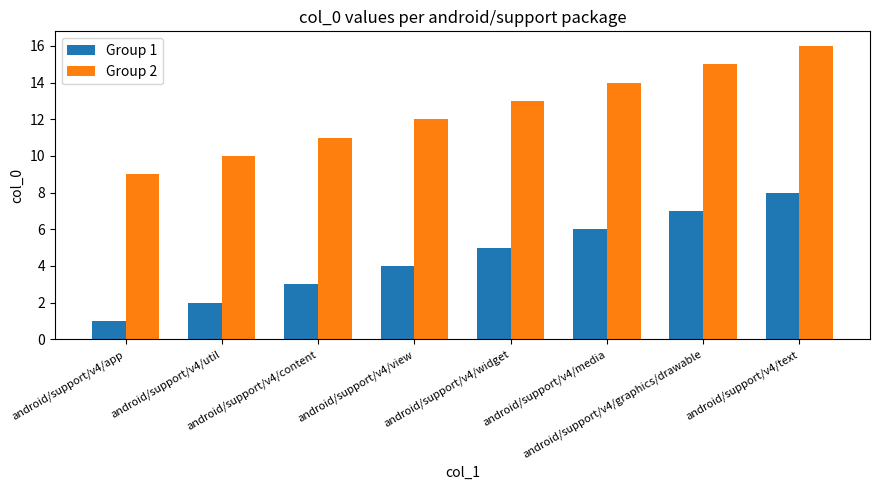

Reading right to left, extract all data points from this chart.

Group 1: android/support/v4/text=8	android/support/v4/graphics/drawable=7	android/support/v4/media=6	android/support/v4/widget=5	android/support/v4/view=4	android/support/v4/content=3	android/support/v4/util=2	android/support/v4/app=1
Group 2: android/support/v4/text=16	android/support/v4/graphics/drawable=15	android/support/v4/media=14	android/support/v4/widget=13	android/support/v4/view=12	android/support/v4/content=11	android/support/v4/util=10	android/support/v4/app=9